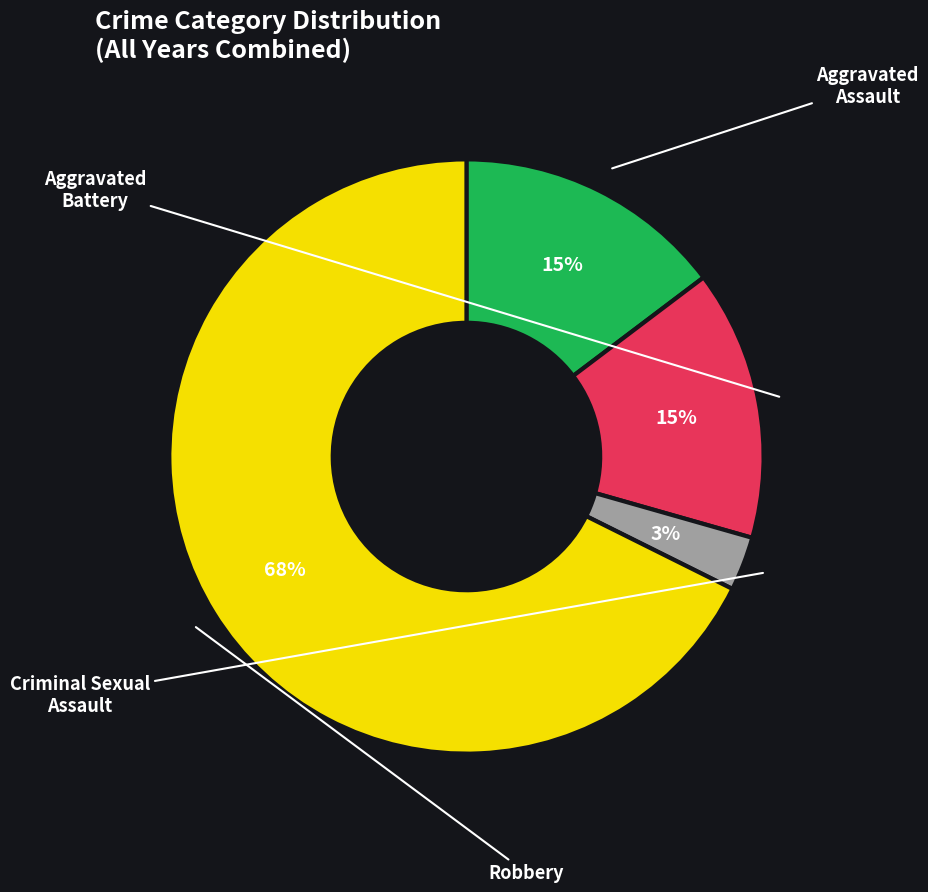

To the nearest percent, what is the average slice percentage?

25%